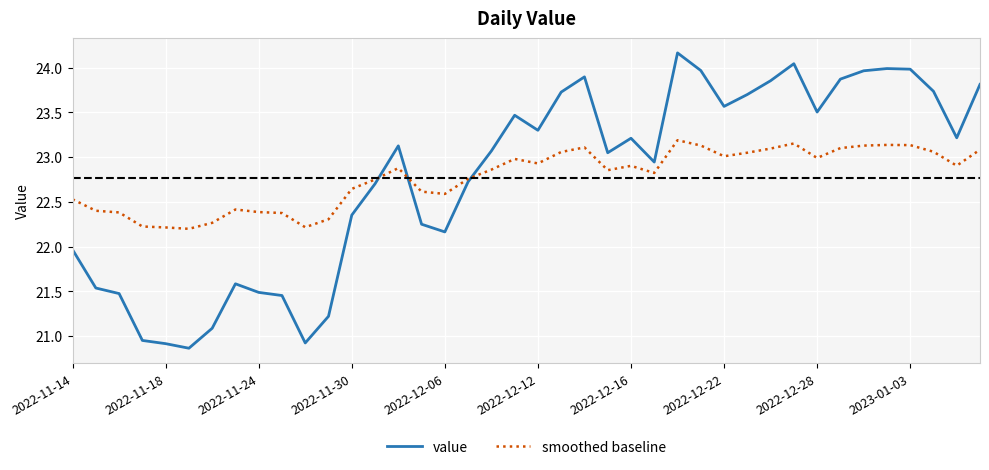

Rank the series by their maximum value, from highest to lowest.

value, smoothed baseline